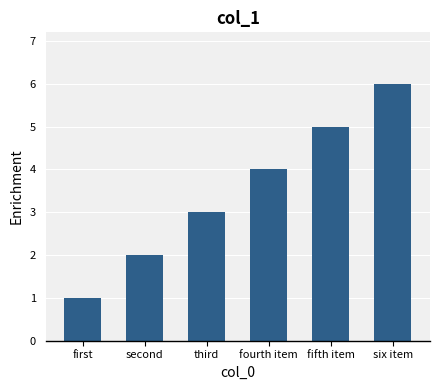

At which label is the value closest to 3?

third